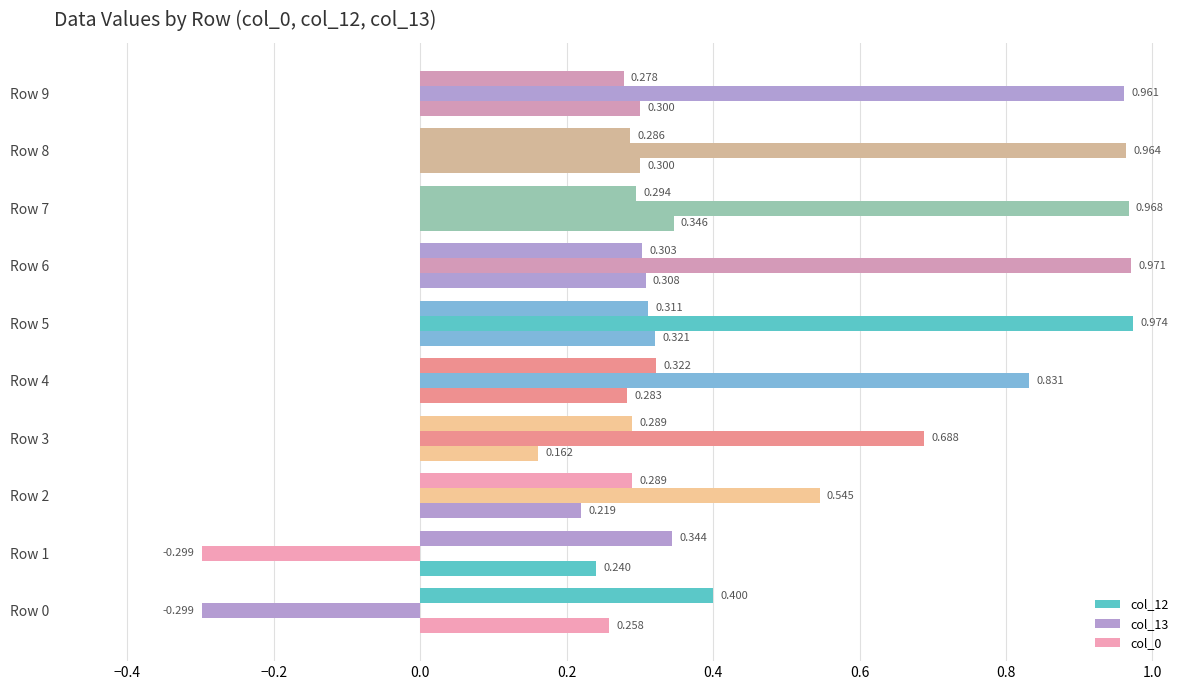

What is the highest value of the col_13 series?

1.0